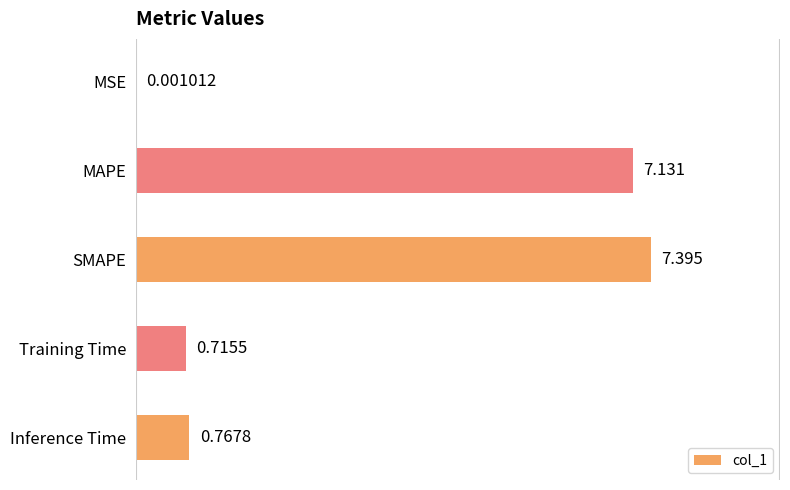

Between MSE and Training Time, which is larger?

Training Time